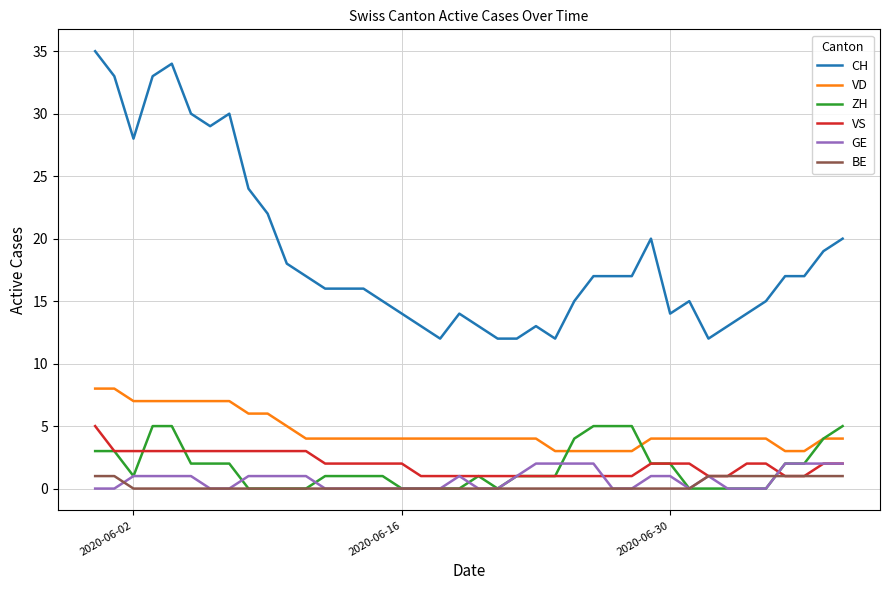

What is the difference between the second highest and minimum values in the CH series?

22